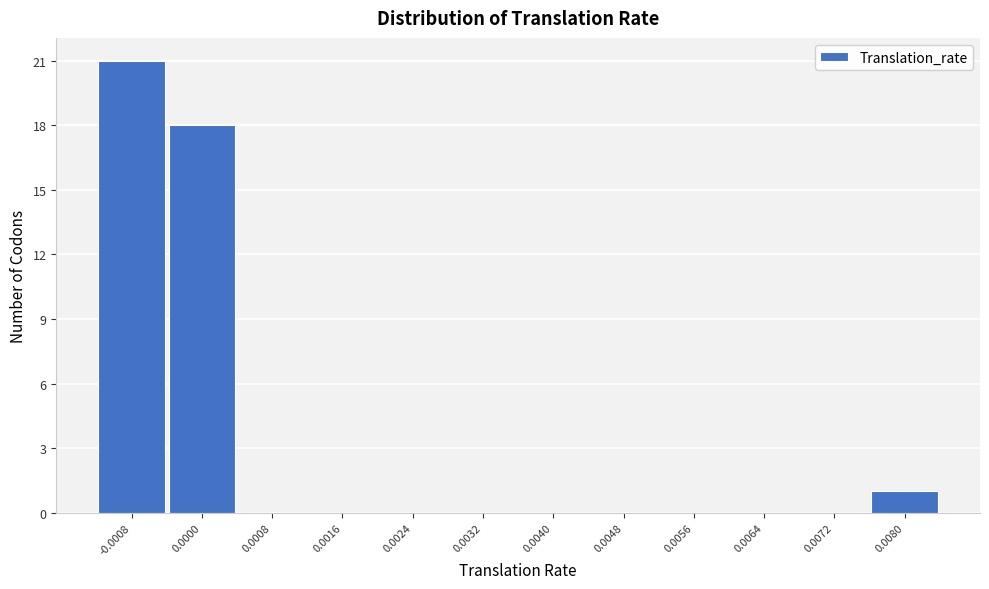

Reading left to right, extract all data points from this chart.

-0.0008=21	0.0000=18	0.0008=0	0.0016=0	0.0024=0	0.0032=0	0.0040=0	0.0048=0	0.0056=0	0.0064=0	0.0072=0	0.0080=1